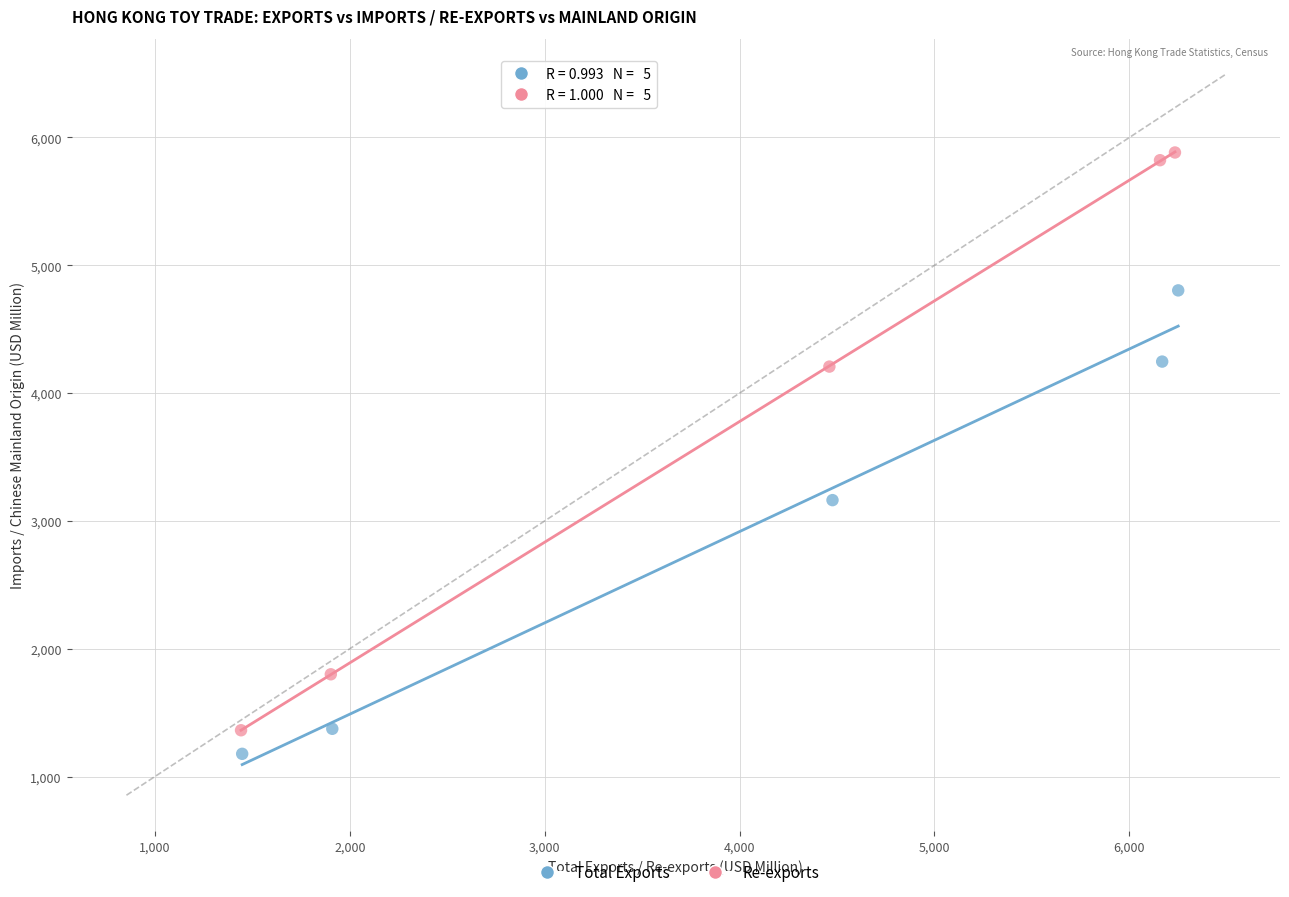

Which series contains the lowest Y value?

Total Exports